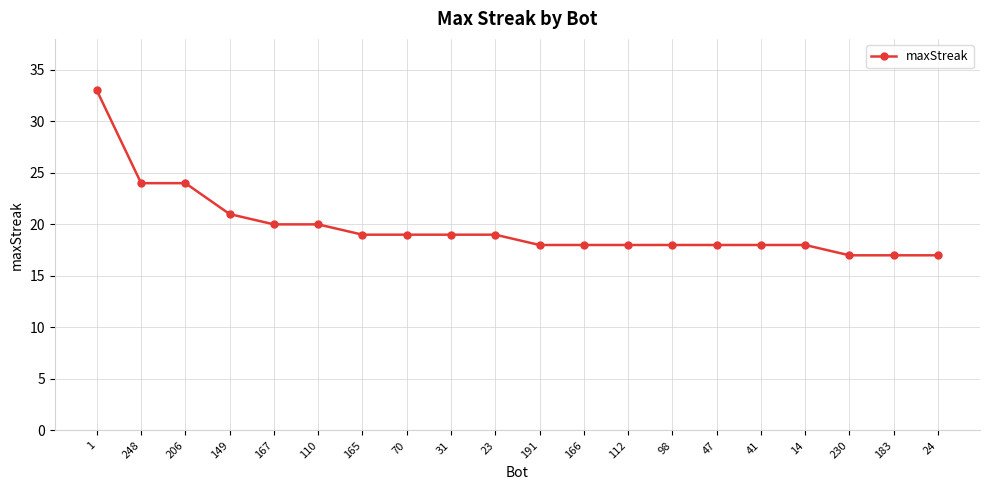

Read the value at 149.

21